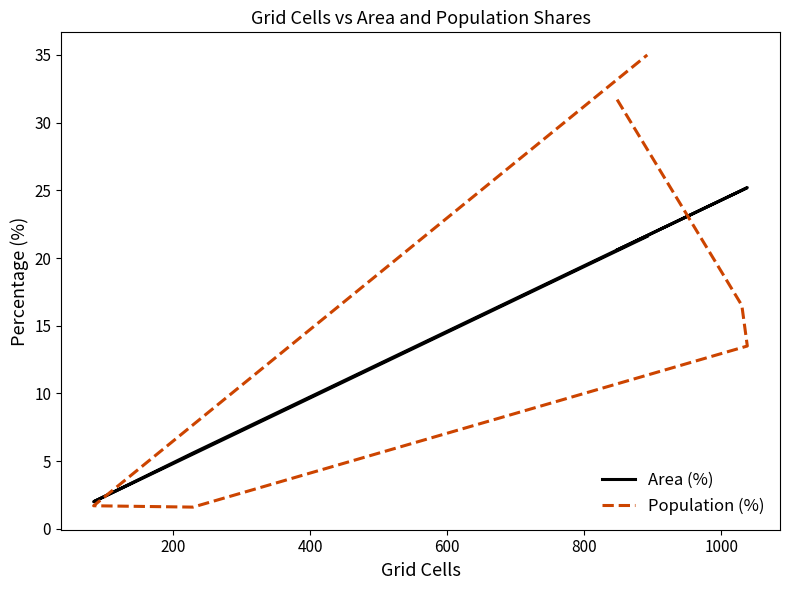

What is the smallest value displayed?

1.6